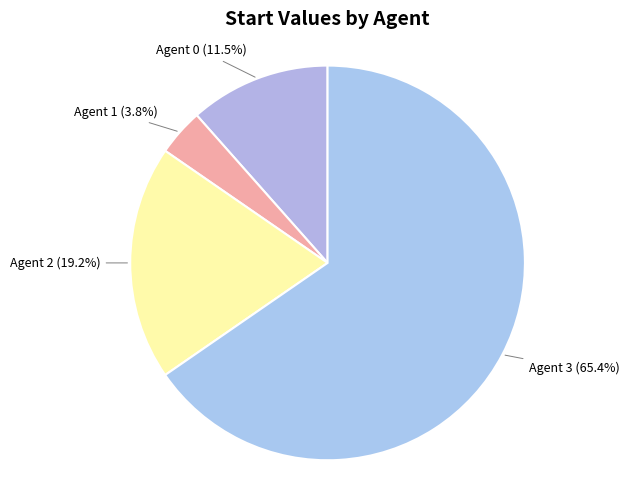

How many slices are in this pie chart?

4